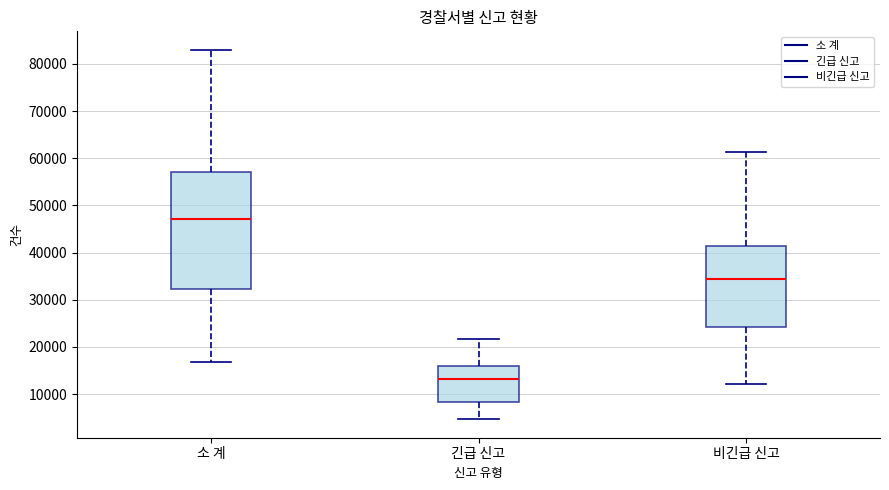

Where does the upper whisker of the box for 소 계 end on the y-axis? The values are not printed on the chart, so give them approximately, as read against the axis.

83000